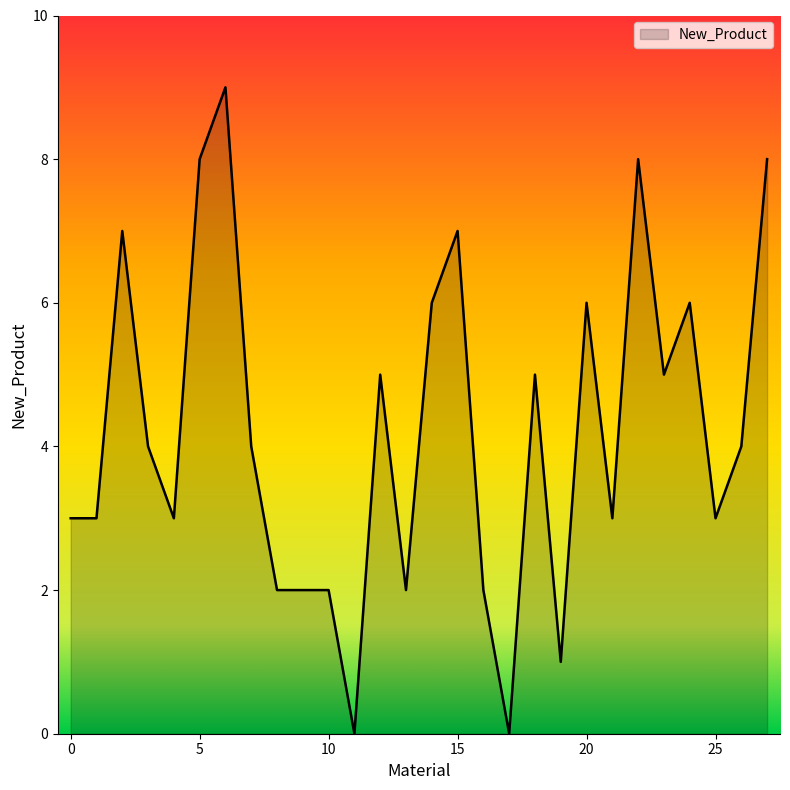

What is the difference between the maximum and minimum values?

9